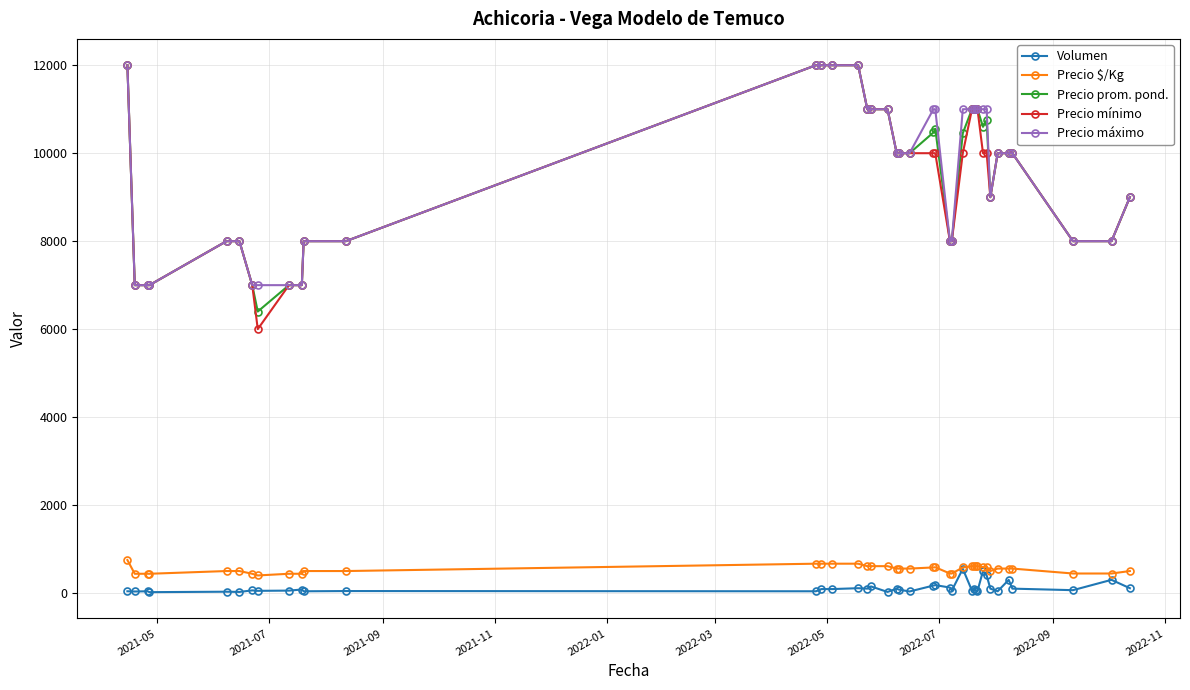

Which series has the largest range (max minus min)?

Precio mínimo